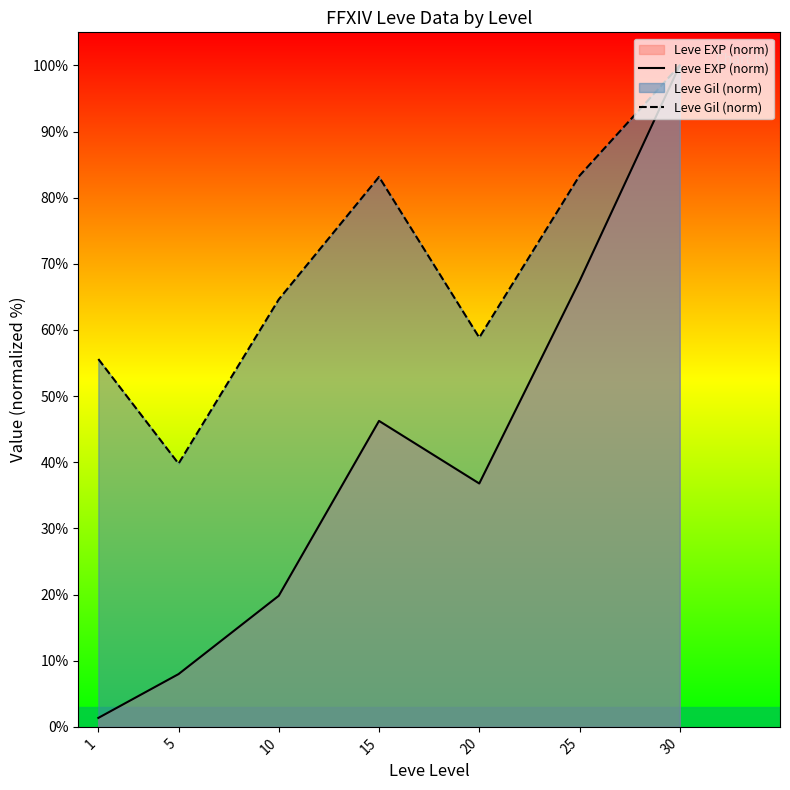

Rank the series at 20 from highest to lowest value.

Leve Gil (norm), Leve EXP (norm)